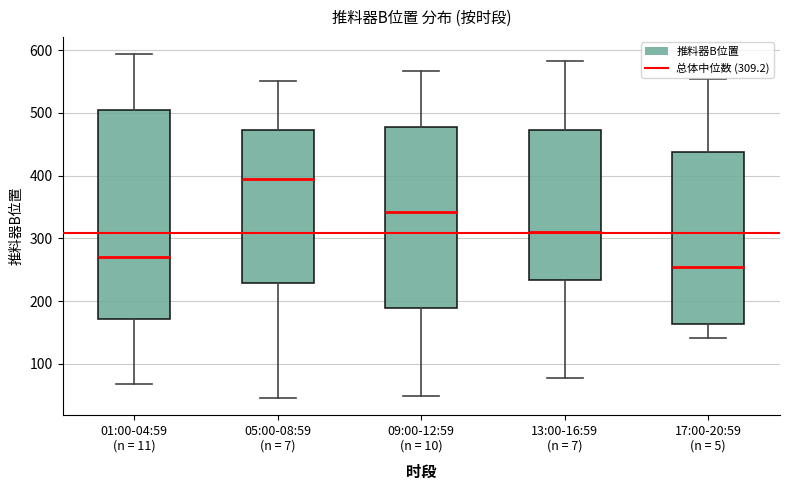

Reading left to right, read every box against the y-axis: the position of its median line, the range the box covers, and the ends of its whiskers. The values are not printed on the chart, so give them approximately, as read against the axis.

01:00-04:59 (n = 11): median 270, box 170 to 510, whiskers 70 to 590
05:00-08:59 (n = 7): median 400, box 230 to 470, whiskers 50 to 550
09:00-12:59 (n = 10): median 340, box 190 to 480, whiskers 50 to 570
13:00-16:59 (n = 7): median 310, box 230 to 470, whiskers 80 to 580
17:00-20:59 (n = 5): median 250, box 160 to 440, whiskers 140 to 550